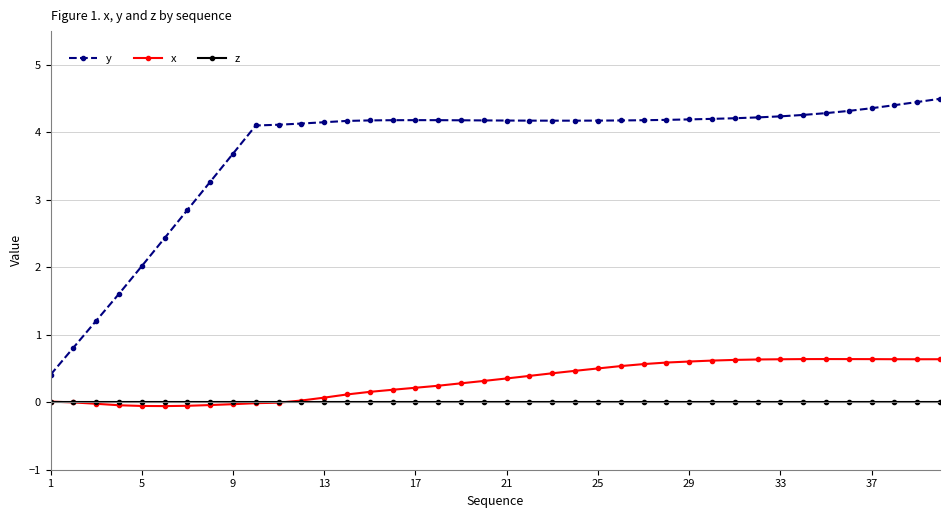

What is the value of the y point at the 6th from the left?

2.4